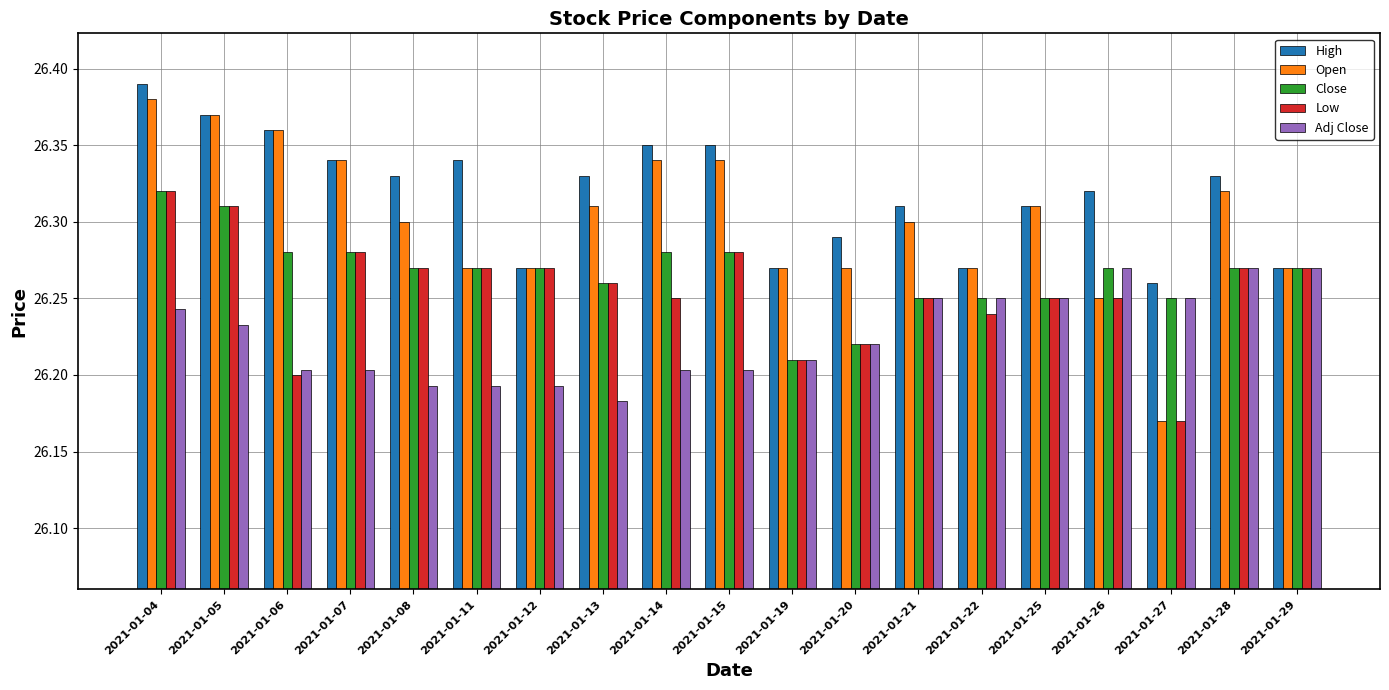

How many categories are shown in the chart?

19